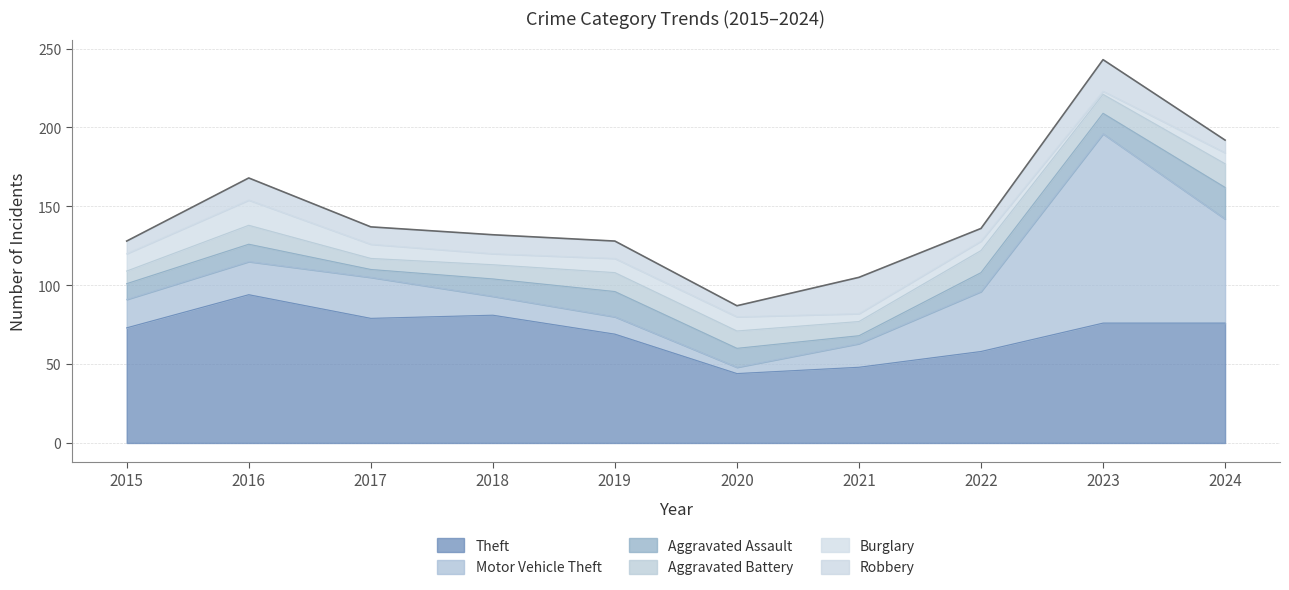

At 2016, list the series in order from largest to smallest.

Theft, Motor Vehicle Theft, Burglary, Robbery, Aggravated Battery, Aggravated Assault